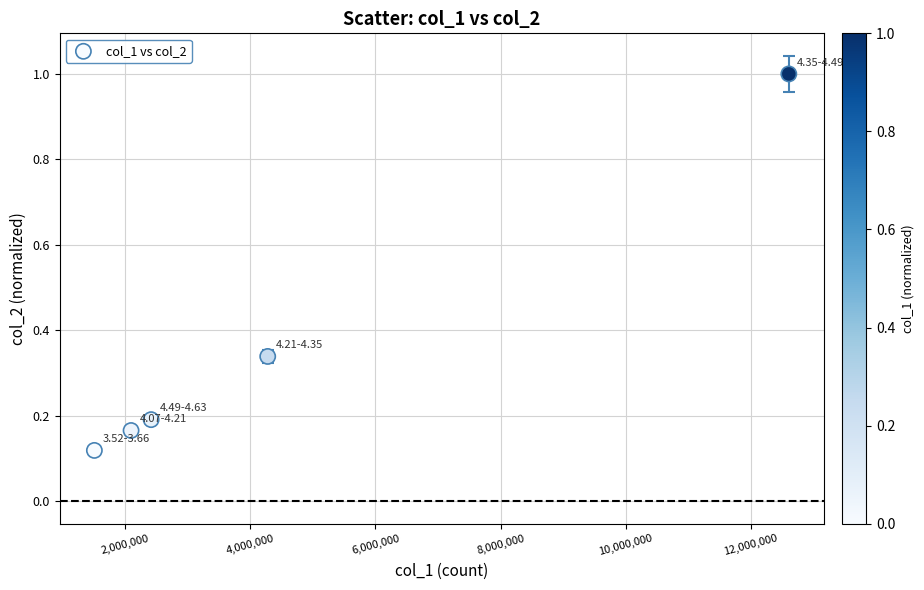

What is the average X value?

4578789.8